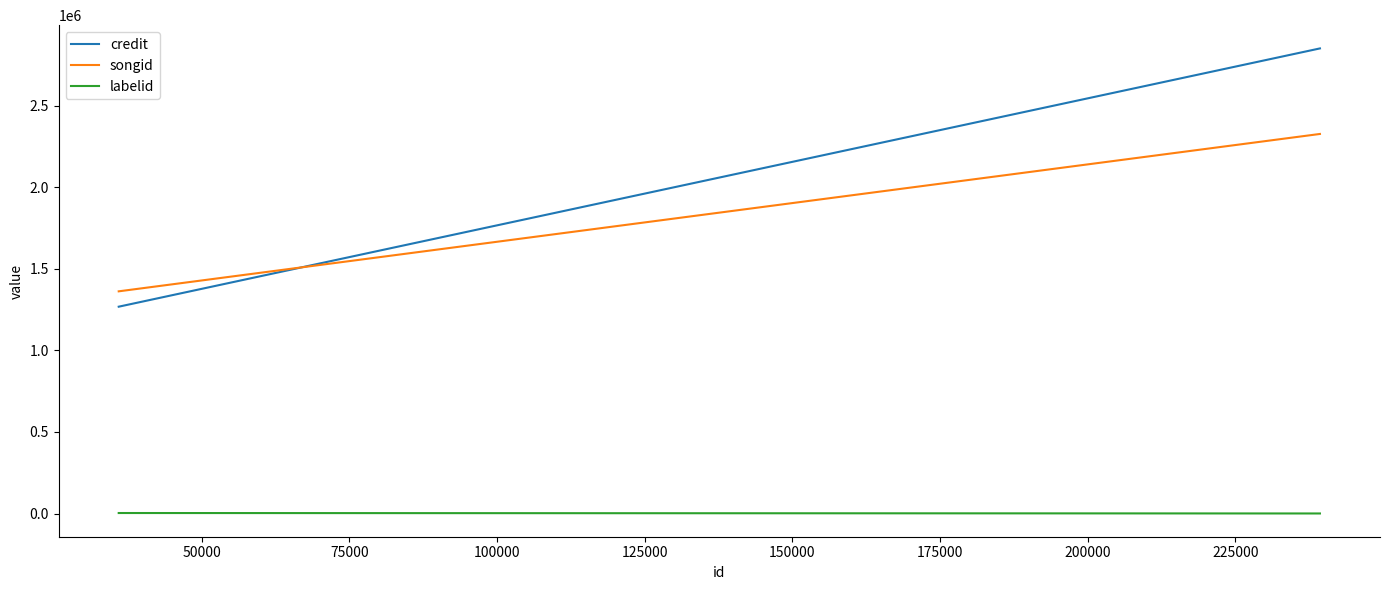

True or false: songid has a value of 382035 at 75000.

False